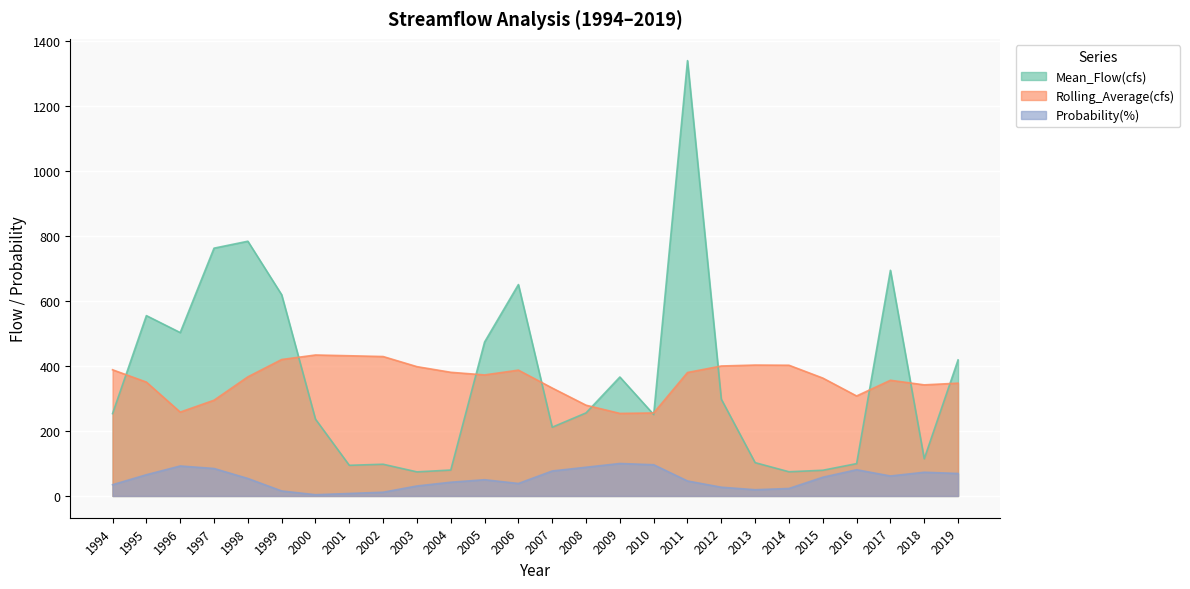

The value of Mean_Flow(cfs) at 1997 is 365.8. True or false?

False